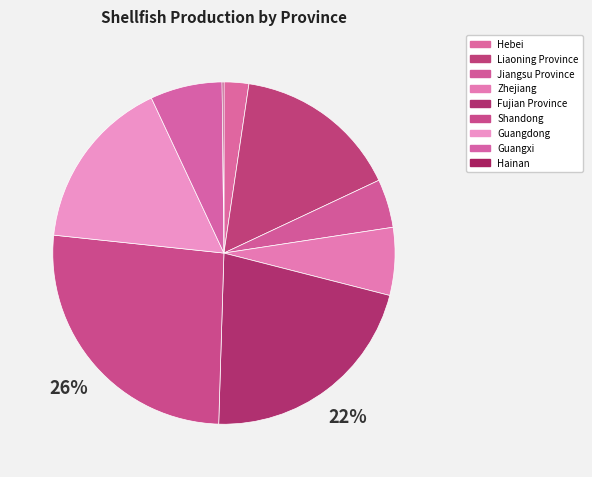

Which category has the smallest portion of the pie?

Hainan